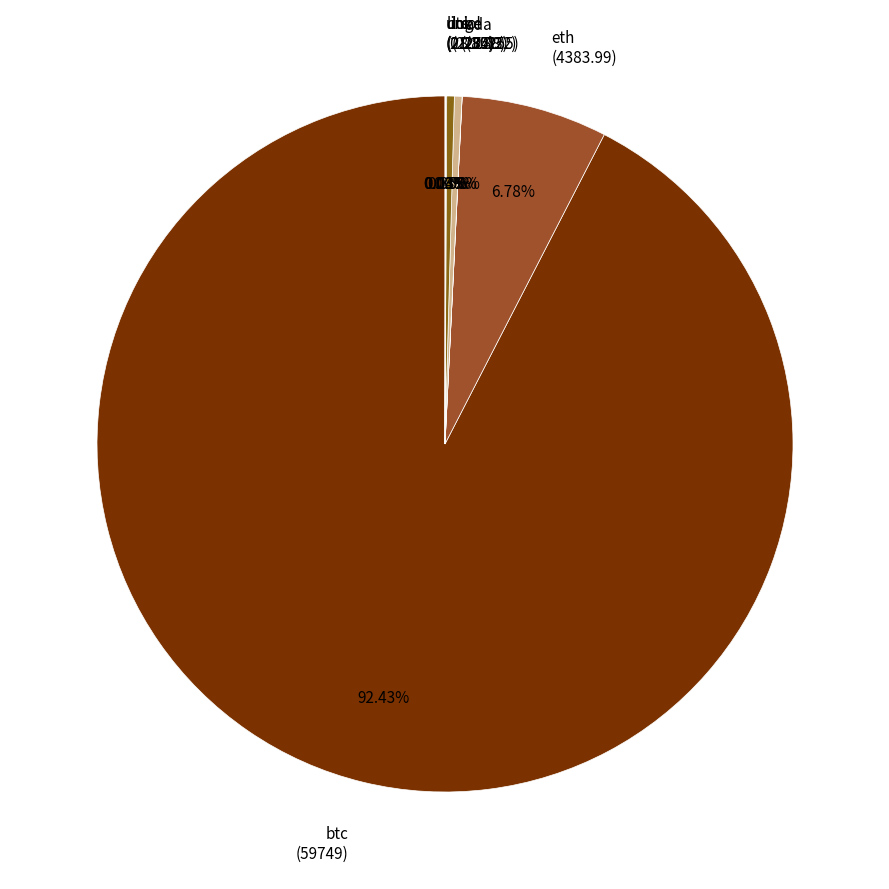

What percentage is the eth slice, to the nearest percent?

7%